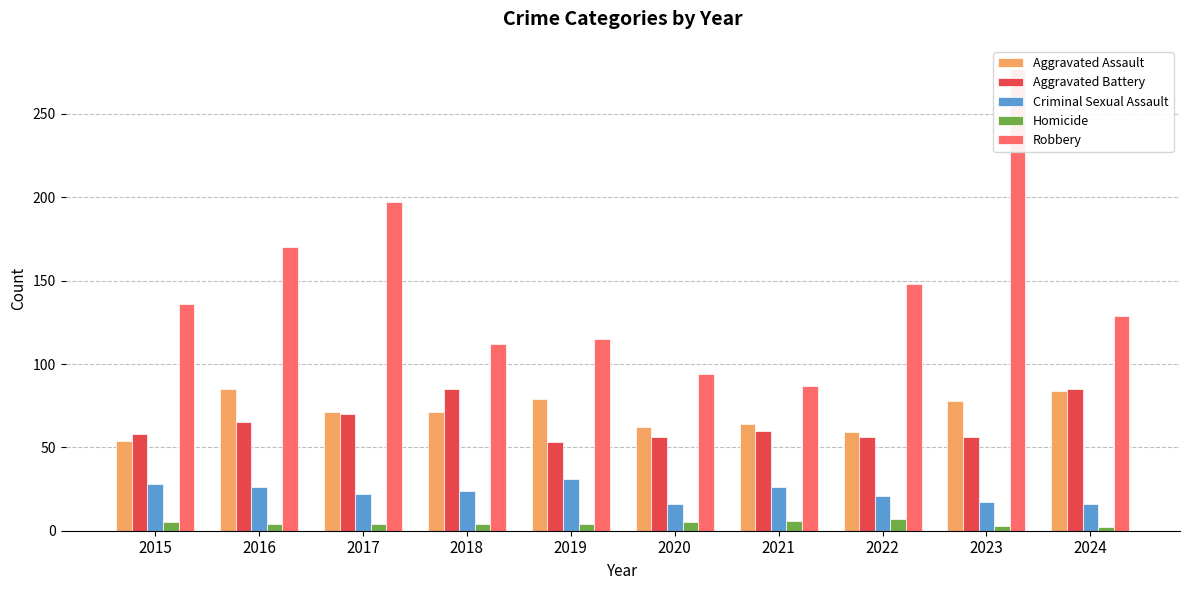

What is the value of the Homicide bar at the 6th from the left?

5